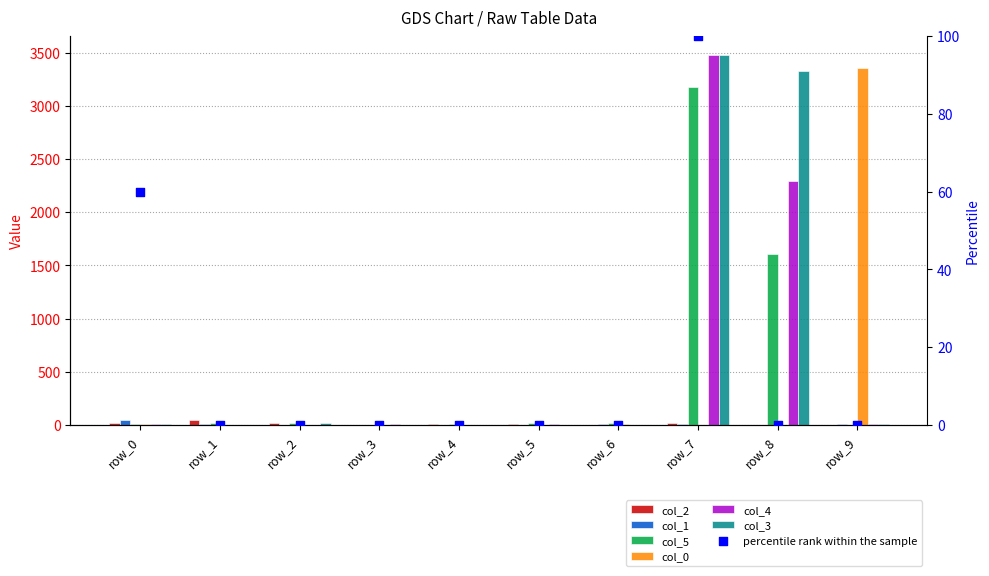

Which series has the largest total across all categories?

col_3